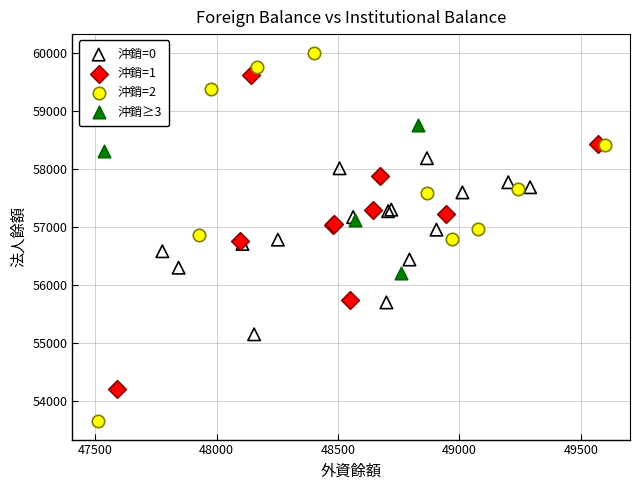

Which series contains the highest Y value?

沖銷=2